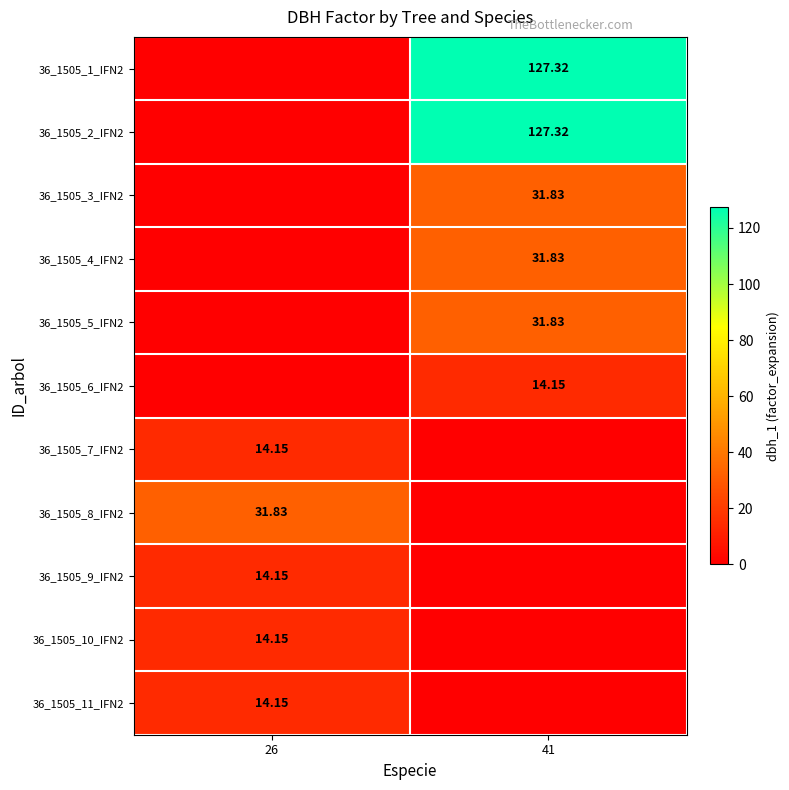

Which category has the lowest value in the 36_1505_11_IFN2 series?

41